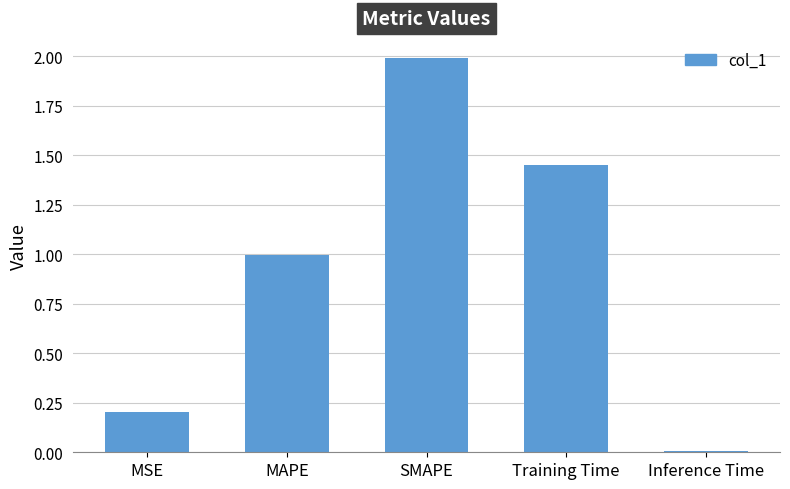

At which category does the chart reach its peak across all series?

SMAPE